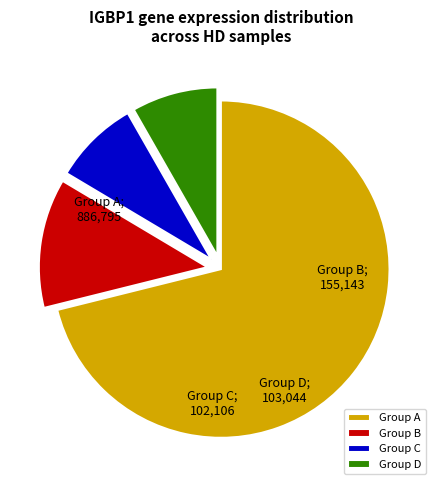

Approximately how many times larger is the value at Group A compared to Group D?

8.6